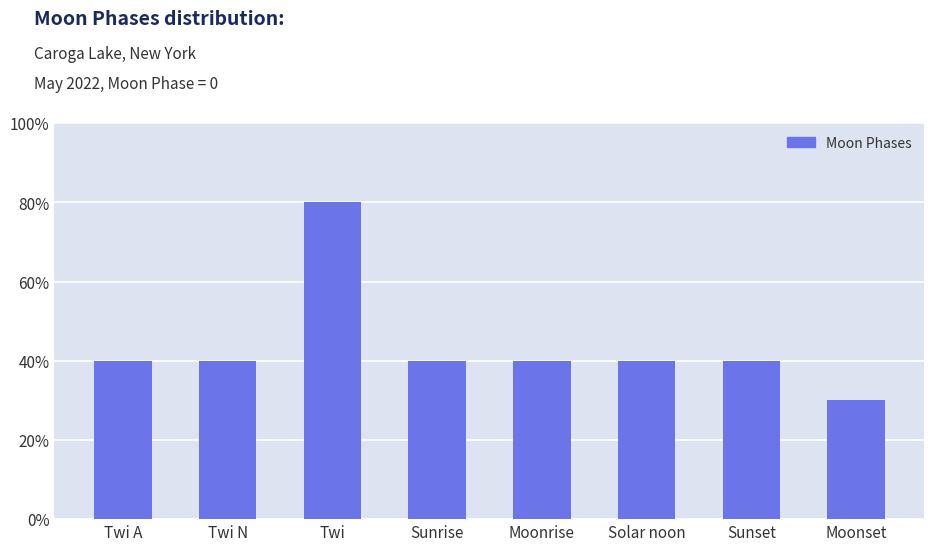

Rank the categories by value from lowest to highest.

Moonset, Twi A, Twi N, Sunrise, Moonrise, Solar noon, Sunset, Twi